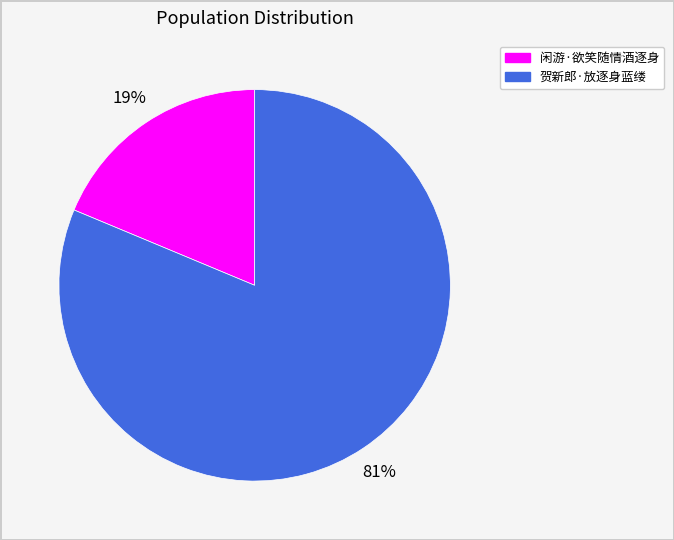

What is the largest slice in the pie chart?

贺新郎·放逐身蓝缕